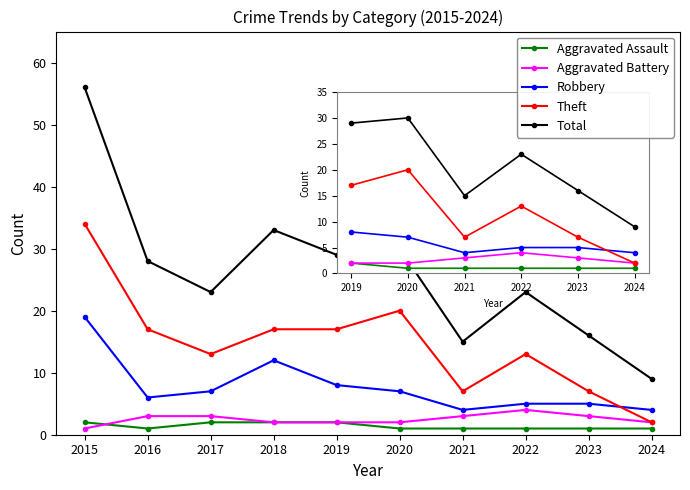

List the series in order of their peak value, highest first.

Total, Theft, Robbery, Aggravated Battery, Aggravated Assault